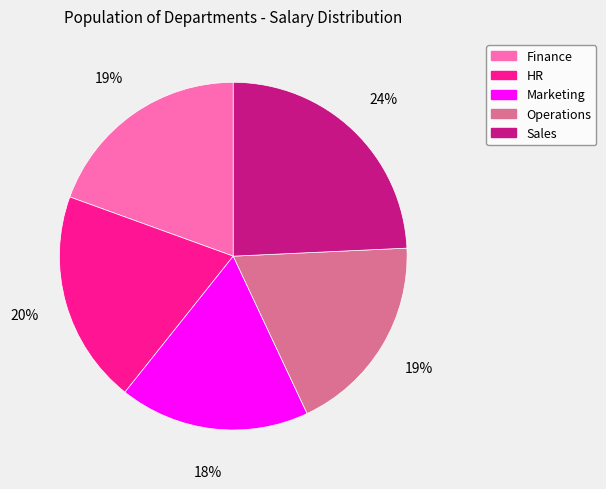

Is it true that Marketing is 18% of the pie?

True